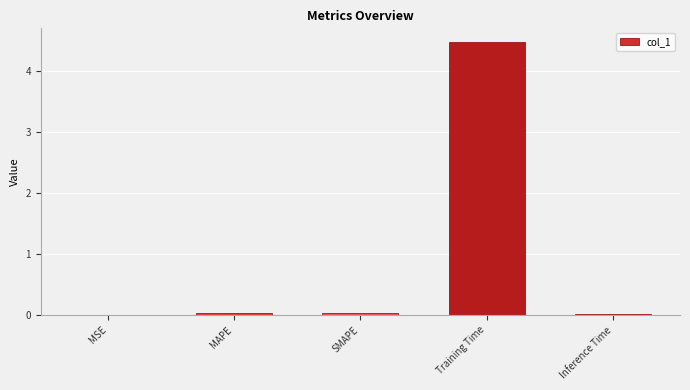

Which label corresponds to the largest value in the chart?

Training Time